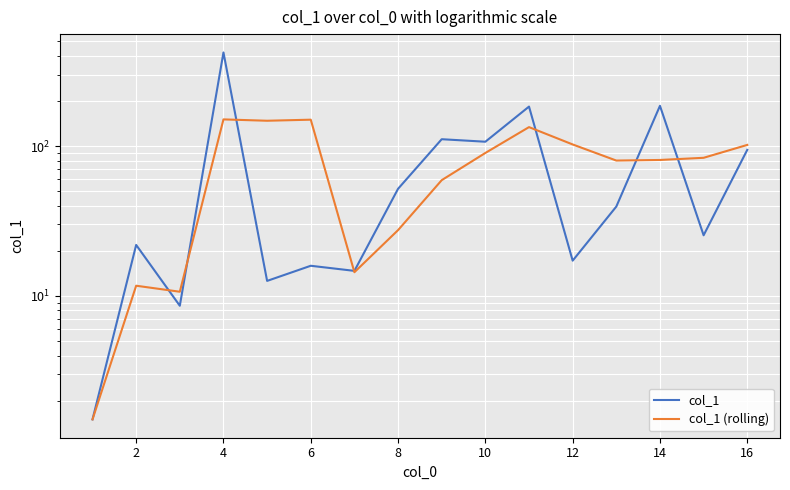

Which series ends up on top after the final intersection of col_1 (rolling) and col_1?

col_1 (rolling)